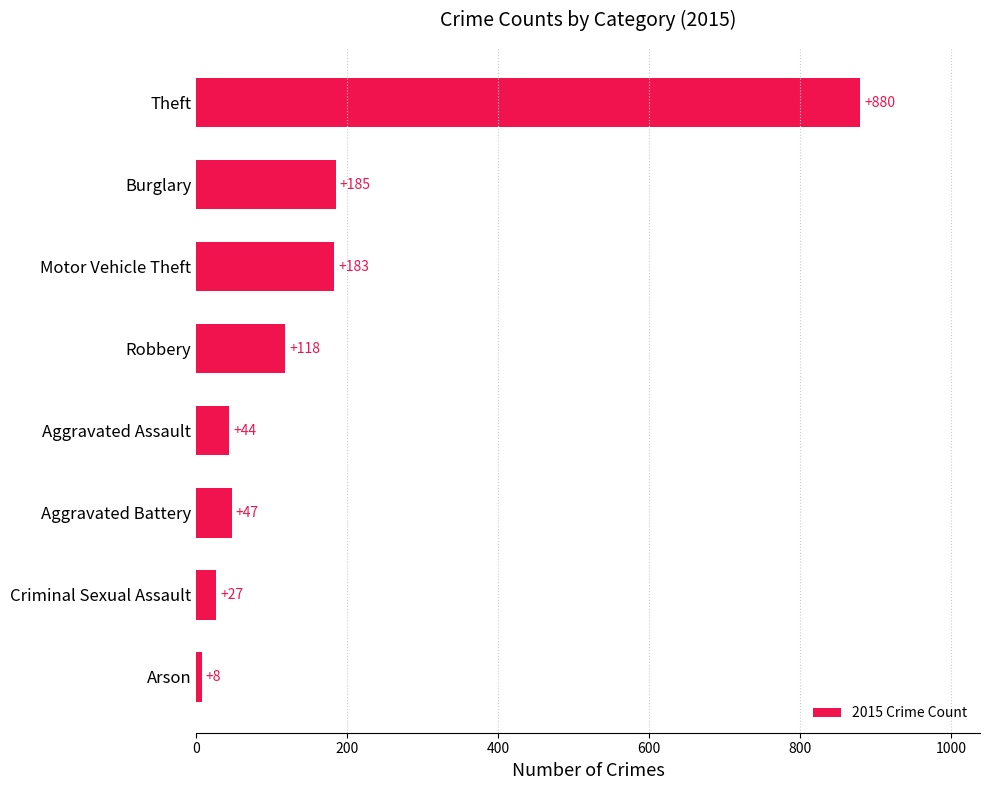

True or false: the data shows 27 at Criminal Sexual Assault.

True